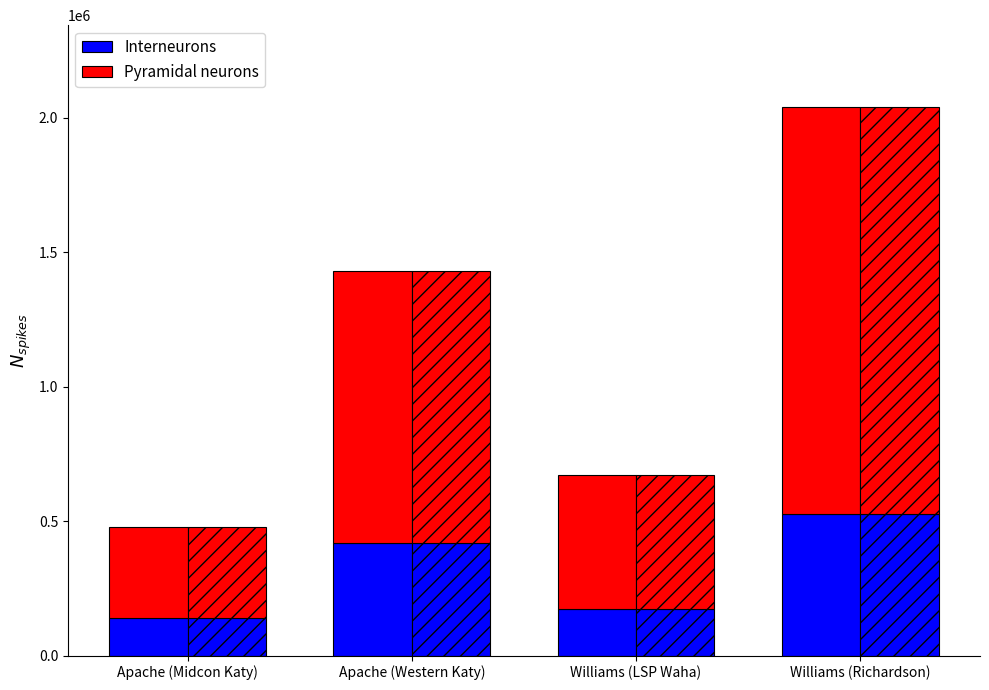

Where is Interneurons nearest to the value 333137?

Apache (Western Katy)